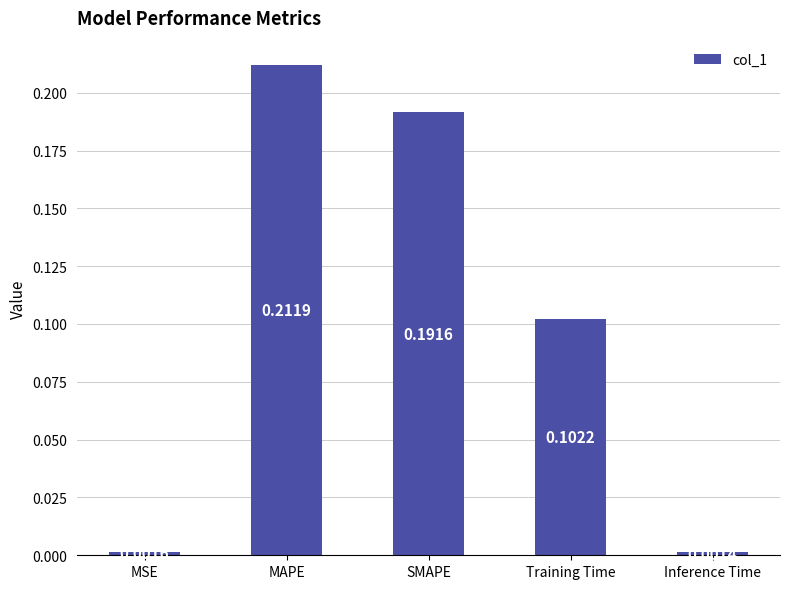

What is the label of the 4th bar from the right?

MAPE